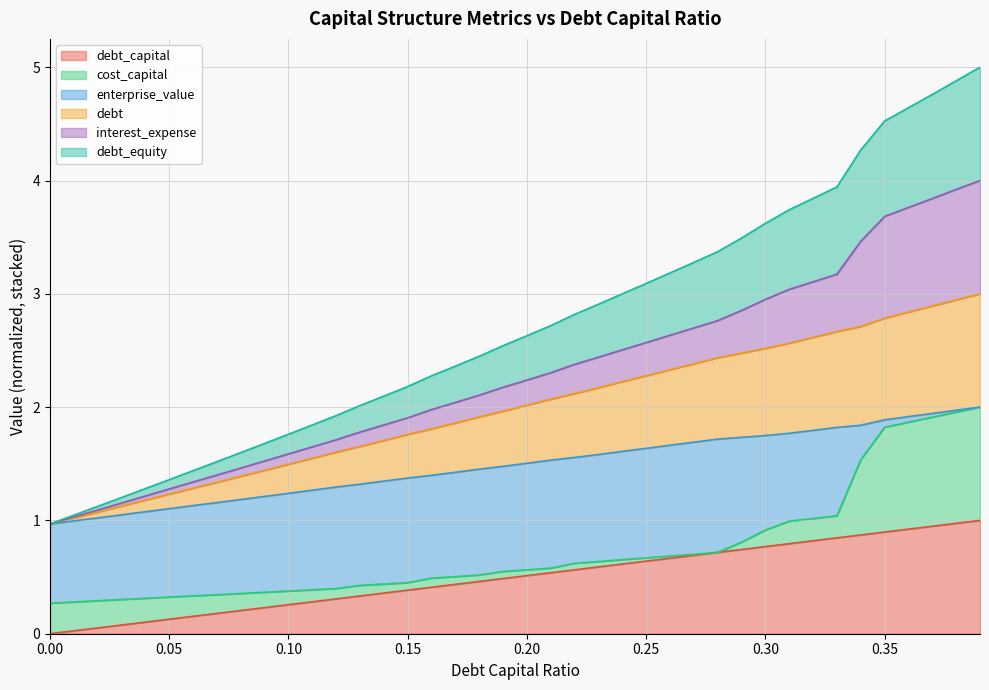

Between 0.27 and 0.15, which is larger?

0.27